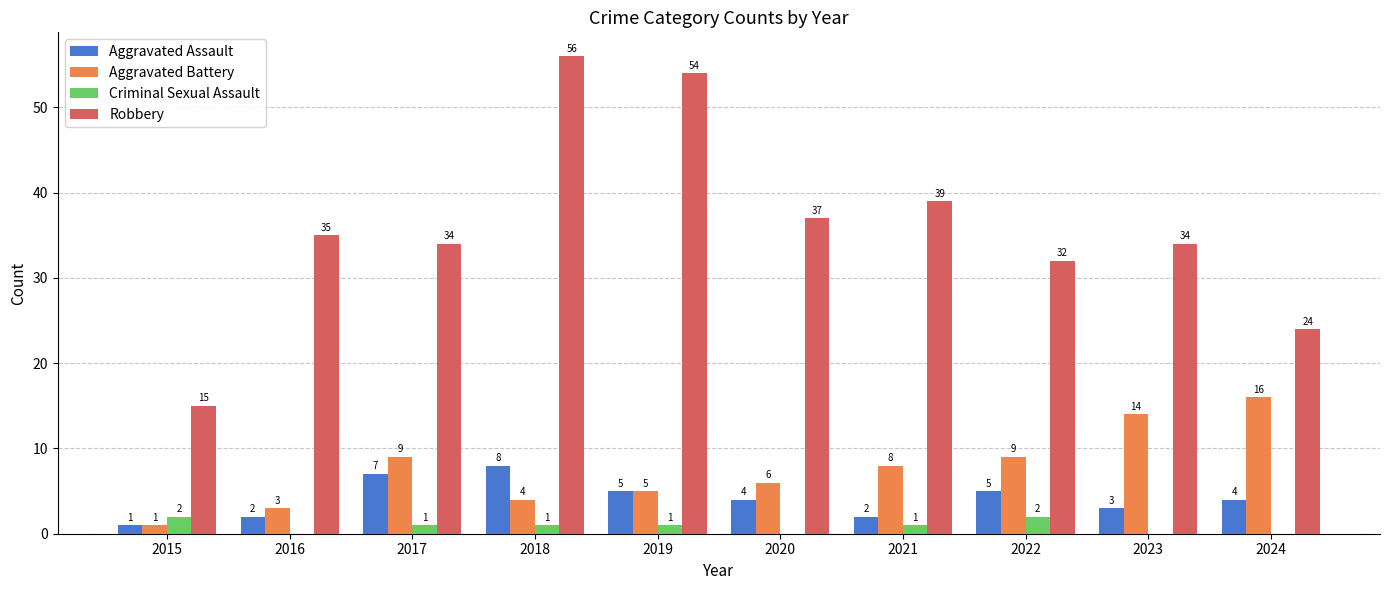

What is the sum of the Robbery values at 2017 and 2024?

58